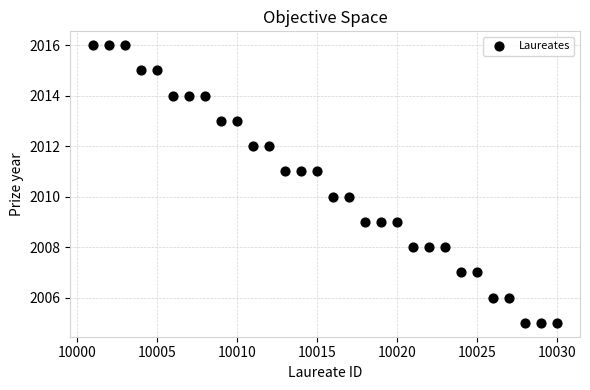

What is the range of X values (max minus min)?

29